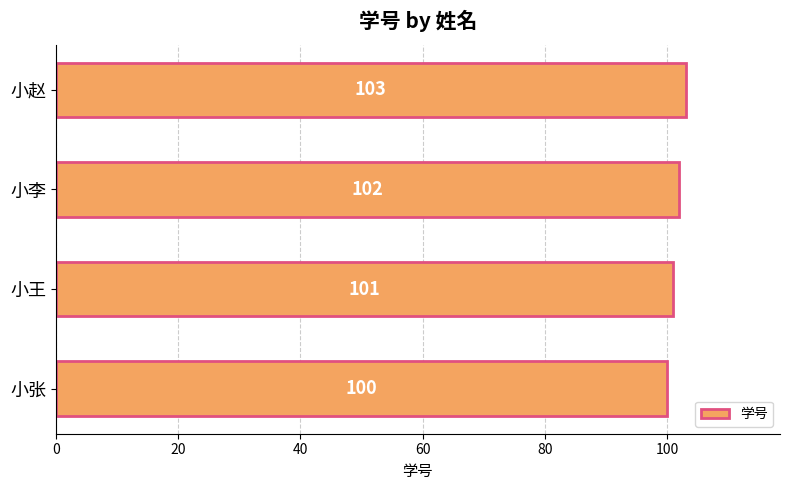

How many data points does each series have?

4